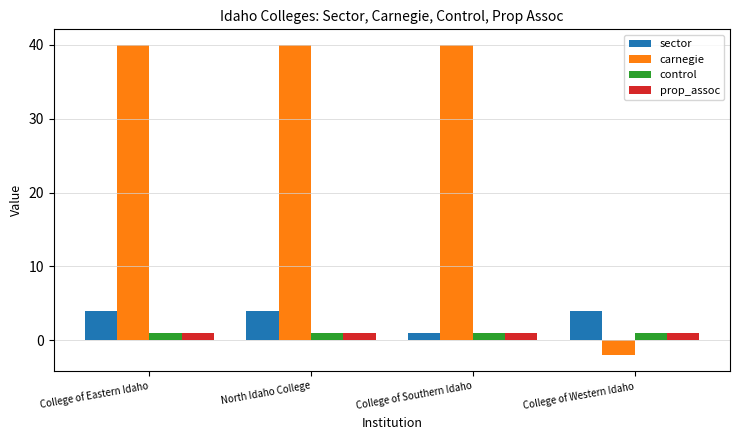

The prop_assoc series shows 1 at North Idaho College. True or false?

True